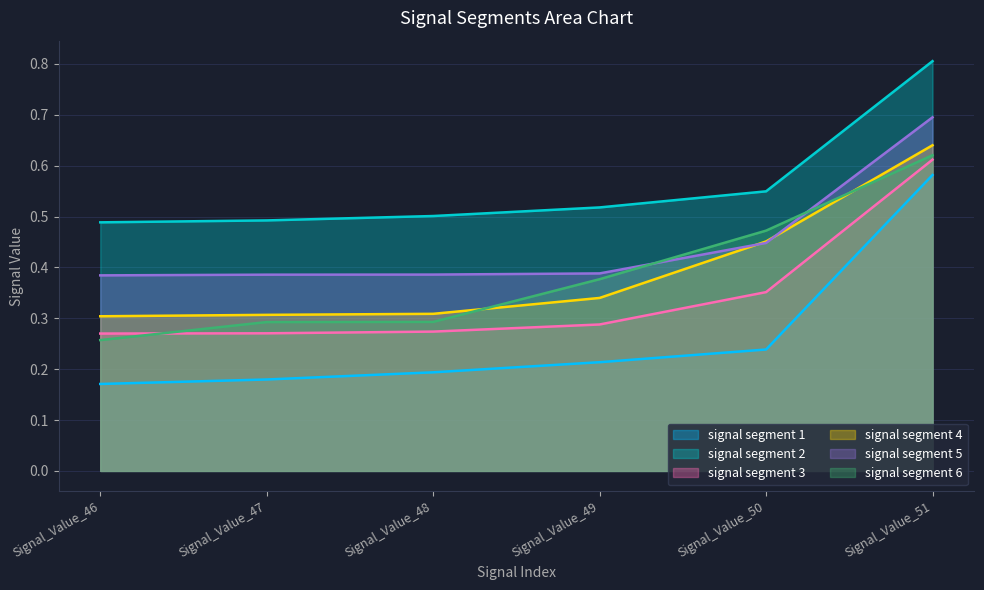

What are all the series names shown in the legend?

signal segment 1, signal segment 2, signal segment 3, signal segment 4, signal segment 5, signal segment 6